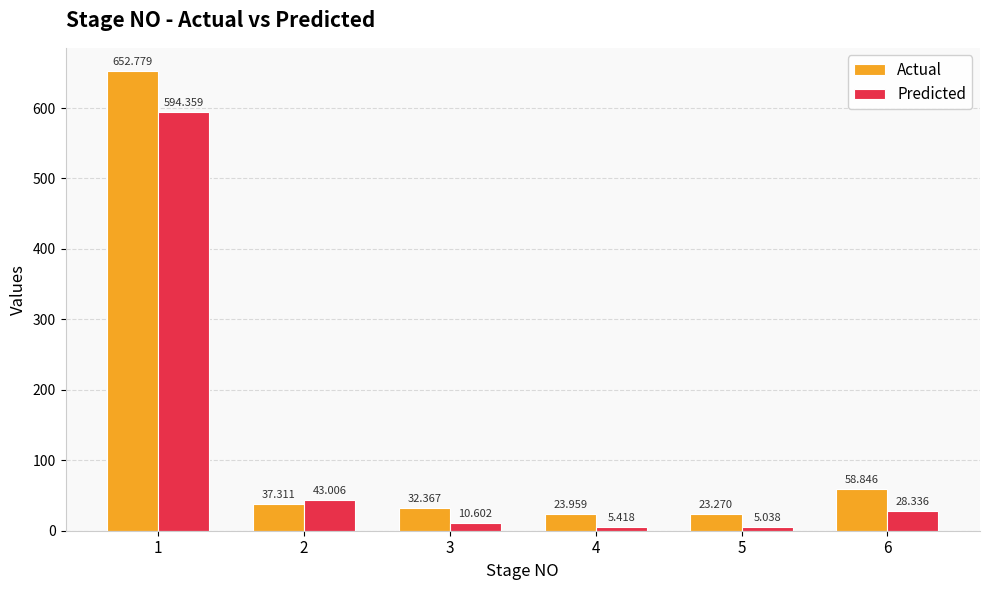

At which category is the sum across all series the highest?

1